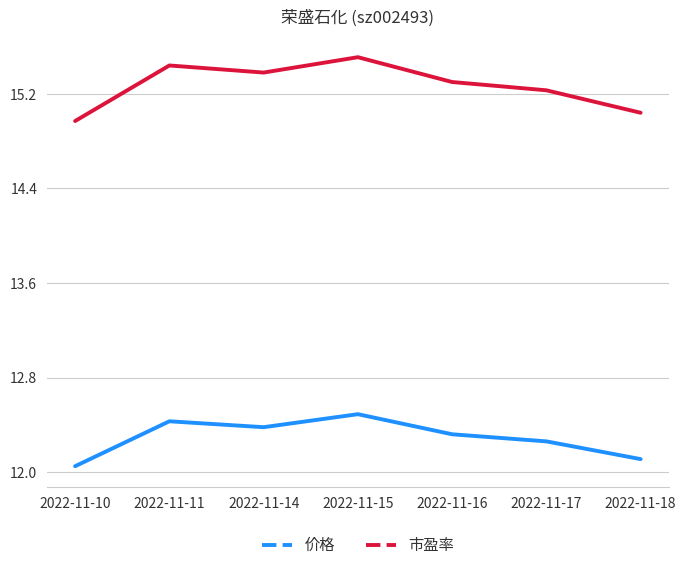

Is it true that 市盈率 equals 15.0 at 2022-11-10?

True